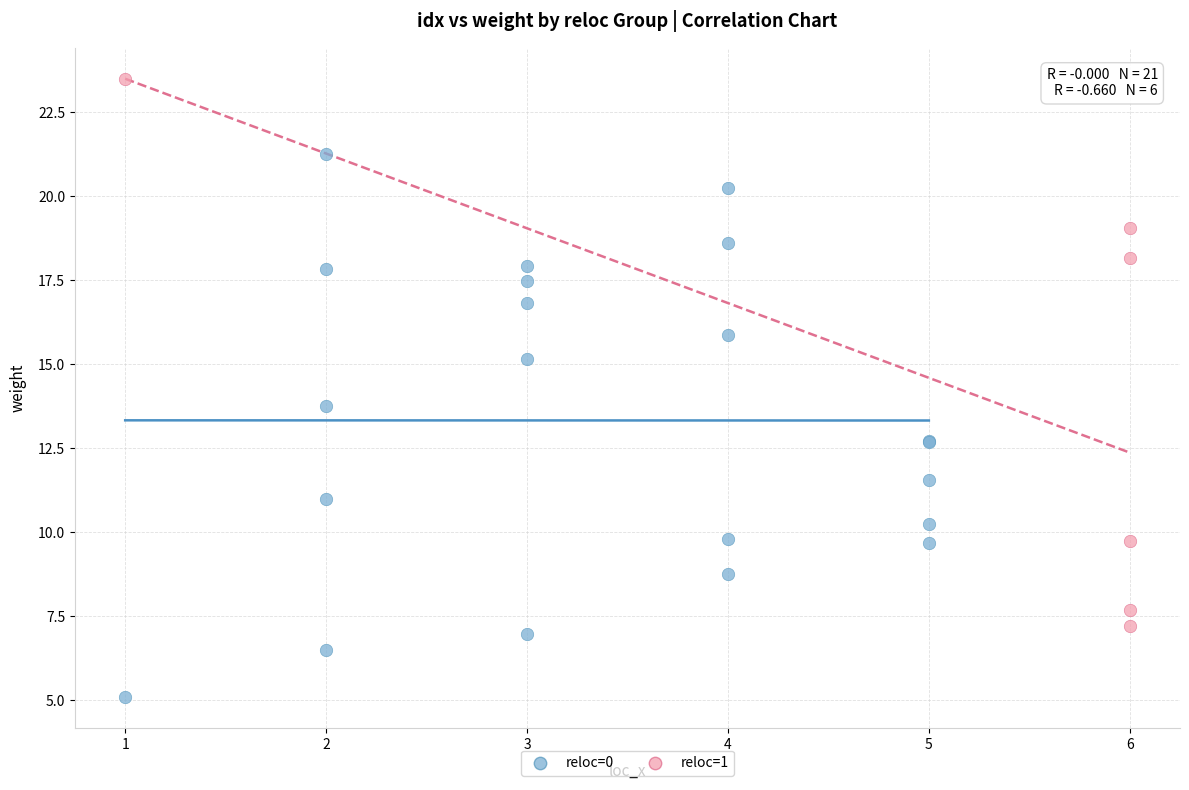

Which series contains the highest Y value?

reloc=1